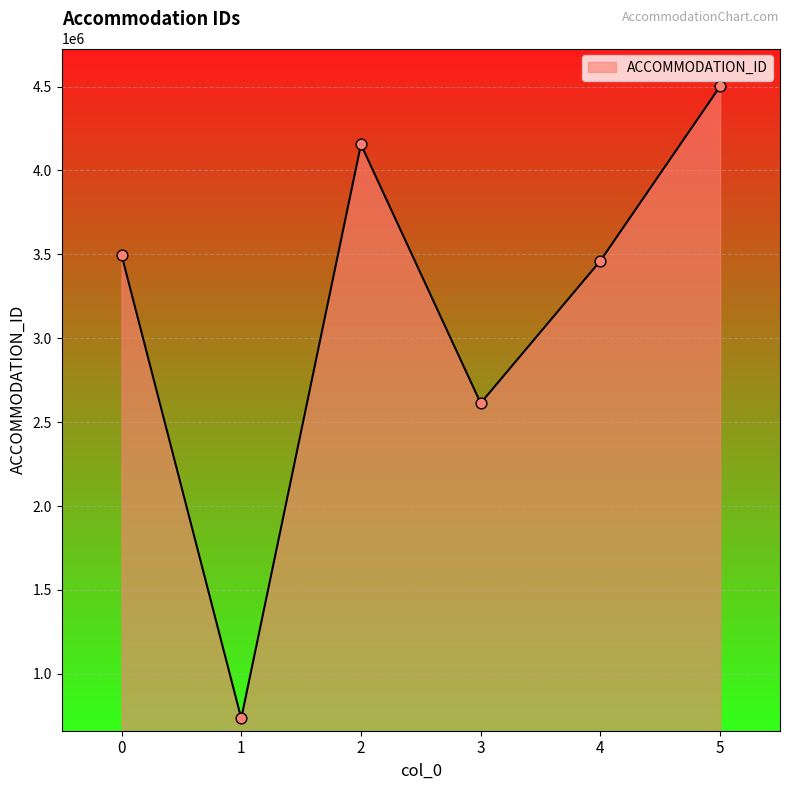

What is the ratio of the value at 0 to the value at 5?

0.8